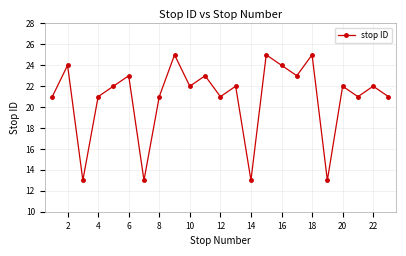

Reading left to right, what are all the values shown in this chart?

21	24	13	21	22	23	13	21	25	22	23	21	22	13	25	24	23	25	13	22	21	22	21